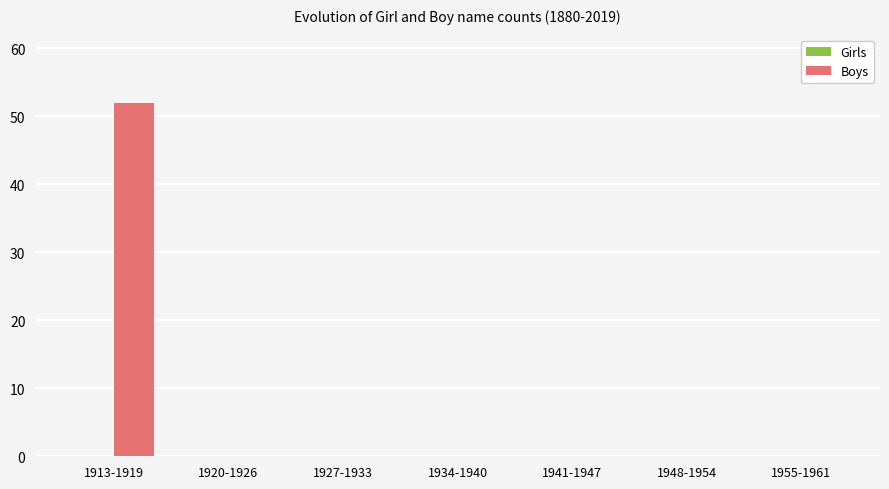

What is the change in value from 1913-1919 to 1955-1961?

-52